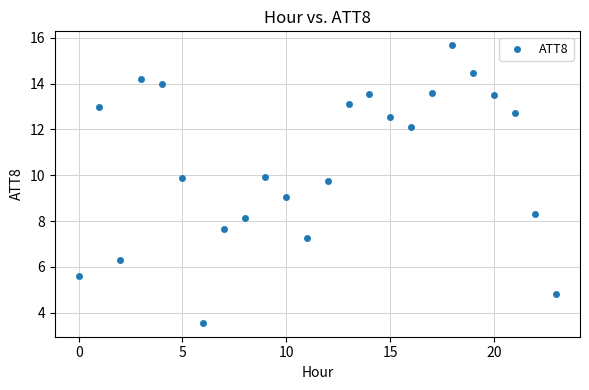

What is the range of Y values (max minus min)?

12.1